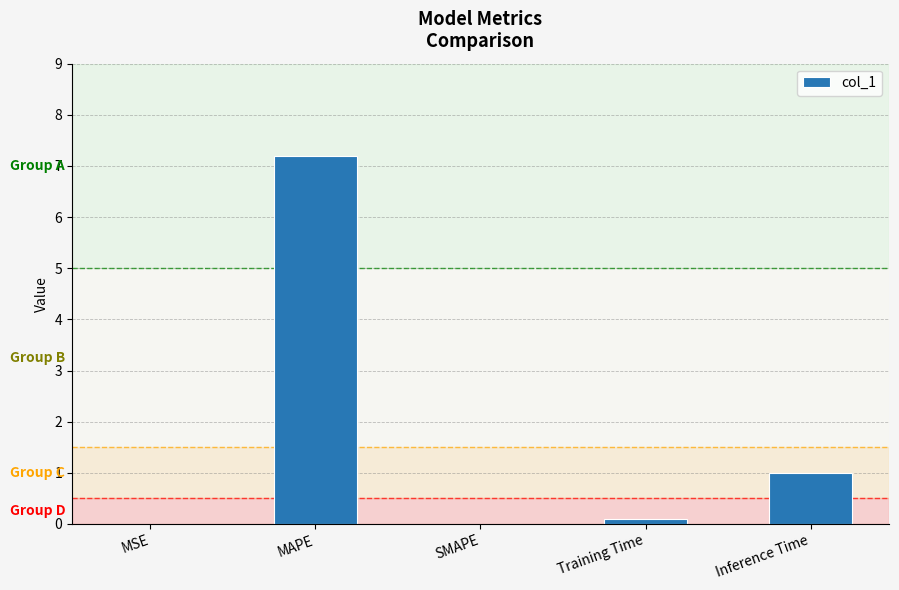

What is the greatest value displayed?

7.2